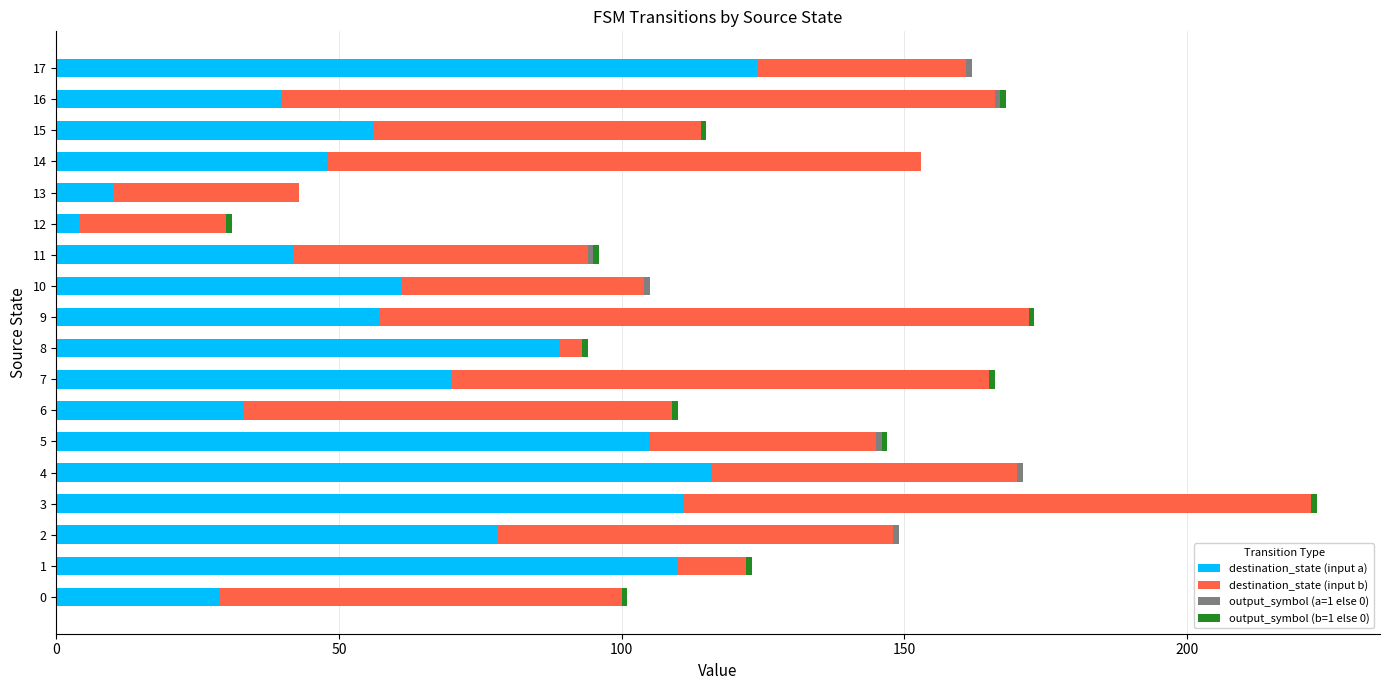

At which category is the sum across all series the highest?

3